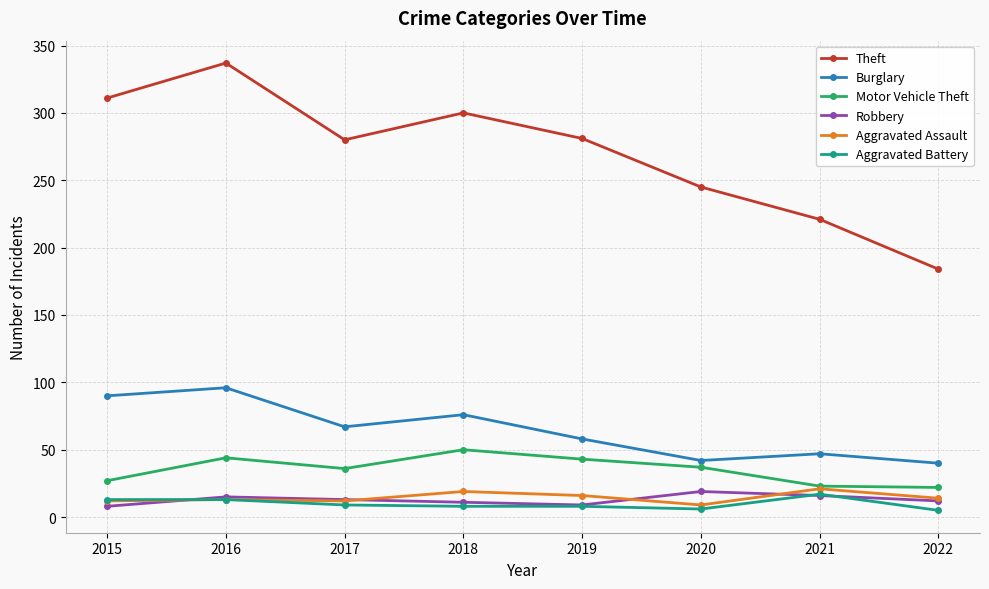

What are all the series names shown in the legend?

Theft, Burglary, Motor Vehicle Theft, Robbery, Aggravated Assault, Aggravated Battery